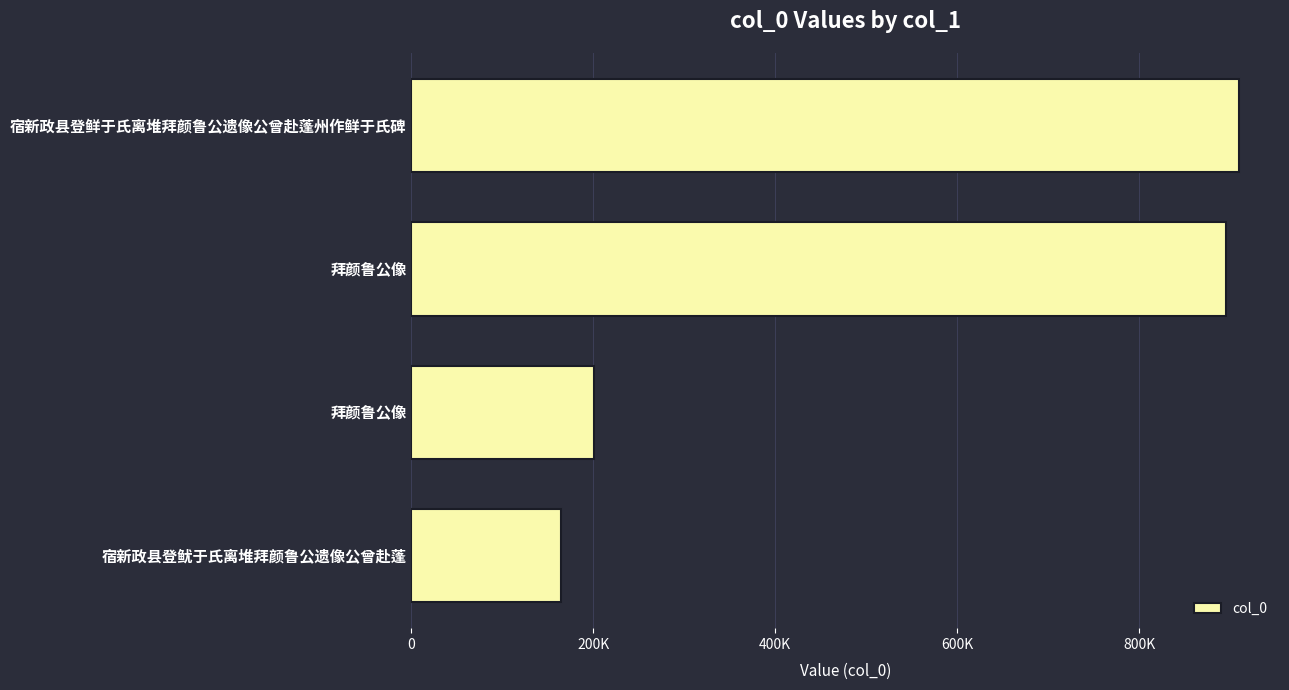

Are the bars horizontal?

Yes